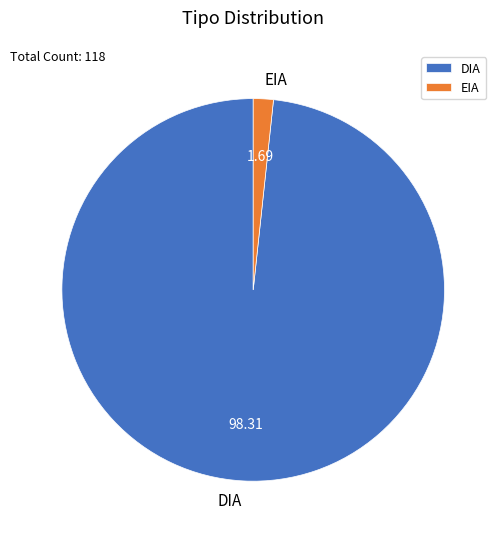

Is the sum of DIA and EIA greater than half?

Yes